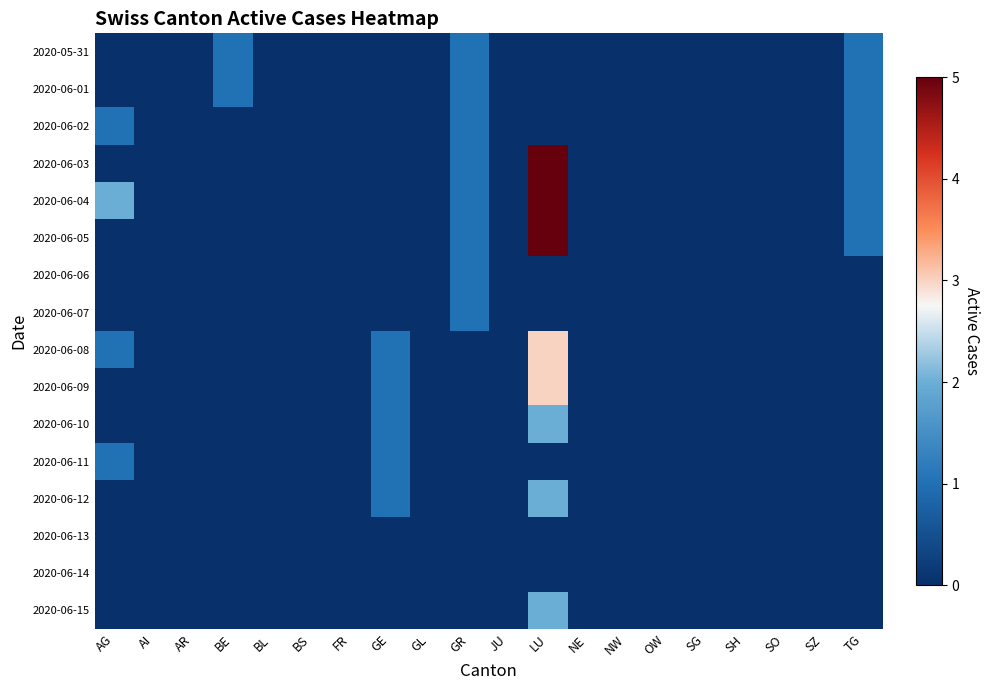

Which category has the lowest value across all series?

AG